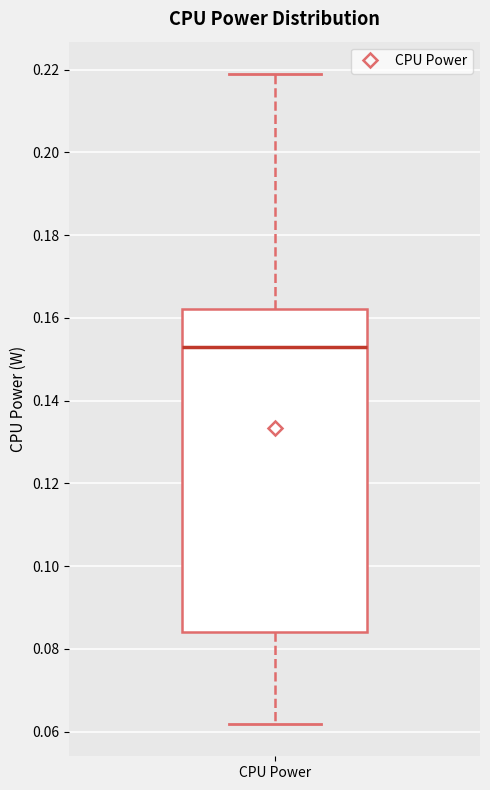

Read this box plot against the y-axis: the position of the median line, the range covered by the box, and the ends of both whiskers. The values are not printed on the chart, so give them approximately, as read against the axis.

median 0.152, box 0.084 to 0.162, whiskers 0.062 to 0.218